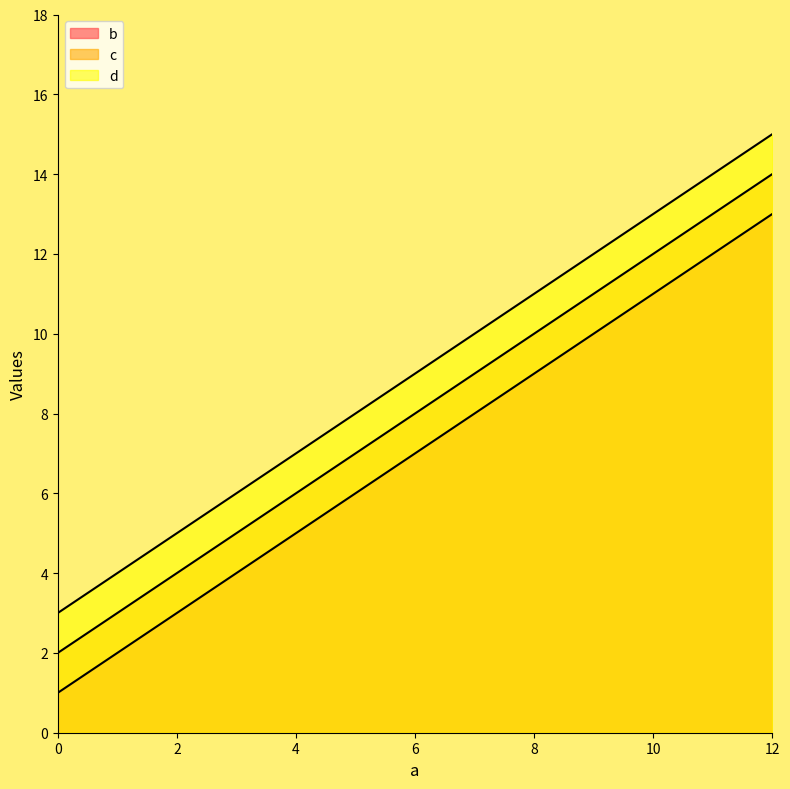

Which series has the largest total across all categories?

d